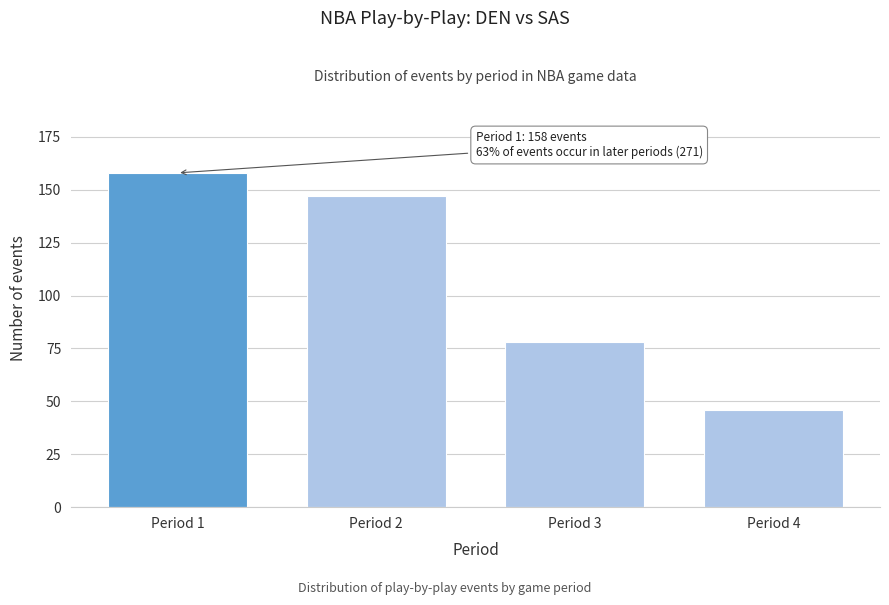

Reading left to right, list all the values displayed in this chart.

Period 1=158	Period 2=147	Period 3=78	Period 4=46